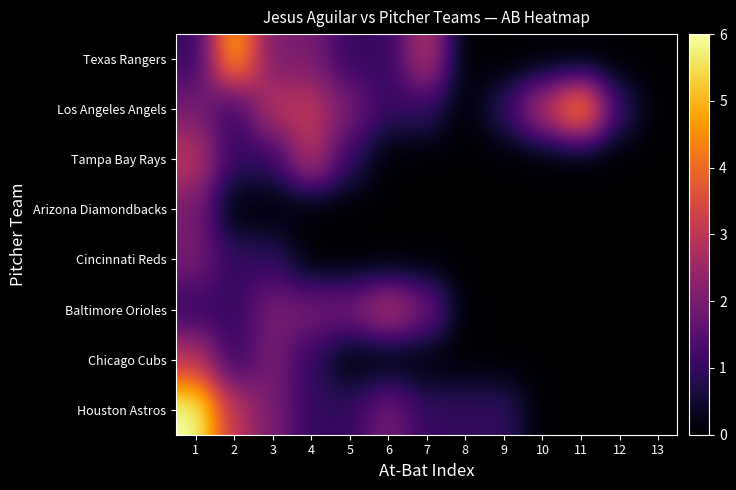

Reading left to right, extract all data points from this chart.

Texas Rangers: 1=1	2=5	3=2	4=2	5=1	6=1	7=3	8=0	9=0	10=0	11=0	12=0	13=0
Los Angeles Angels: 1=2	2=1	3=3	4=3	5=2	6=1	7=1	8=0	9=1	10=3	11=5	12=1	13=0
Tampa Bay Rays: 1=3	2=1	3=1	4=3	5=1	6=0	7=0	8=0	9=0	10=0	11=0	12=0	13=0
Arizona Diamondbacks: 1=2	2=0	3=0	4=0	5=0	6=0	7=0	8=0	9=0	10=0	11=0	12=0	13=0
Cincinnati Reds: 1=2	2=1	3=1	4=0	5=0	6=0	7=0	8=0	9=0	10=0	11=0	12=0	13=0
Baltimore Orioles: 1=1	2=1	3=2	4=2	5=2	6=3	7=2	8=0	9=0	10=0	11=0	12=0	13=0
Chicago Cubs: 1=3	2=1	3=2	4=1	5=0	6=0	7=0	8=0	9=0	10=0	11=0	12=0	13=0
Houston Astros: 1=6	2=3	3=2	4=1	5=1	6=2	7=1	8=1	9=1	10=0	11=0	12=0	13=0